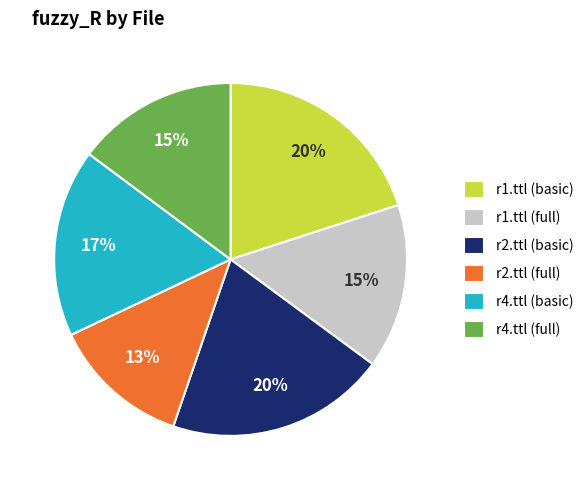

Combined, do r1.ttl (basic) and r4.ttl (basic) account for over 50%?

No